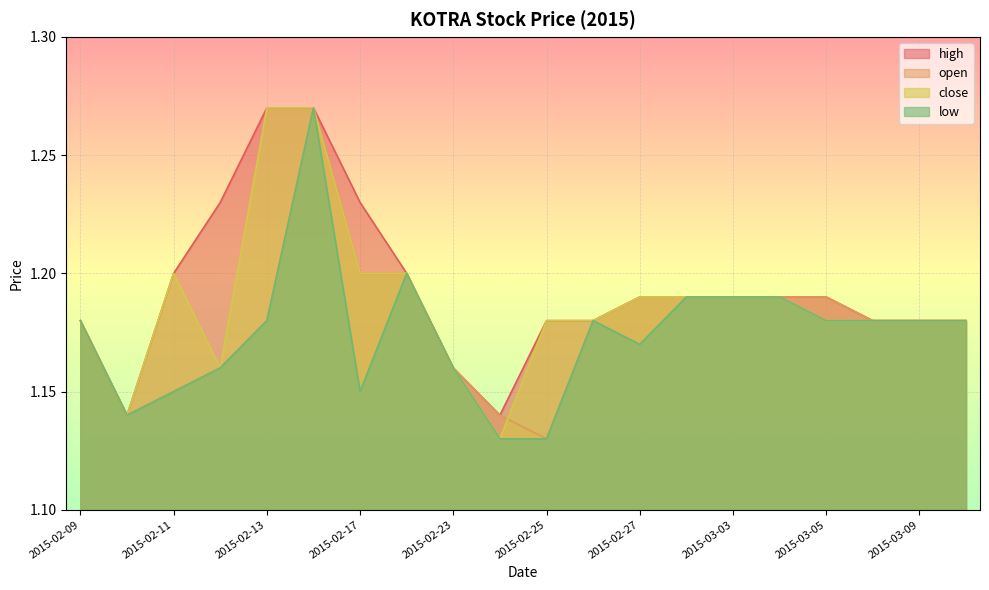

List the series in order of their overall mean, lowest first.

low, open, close, high